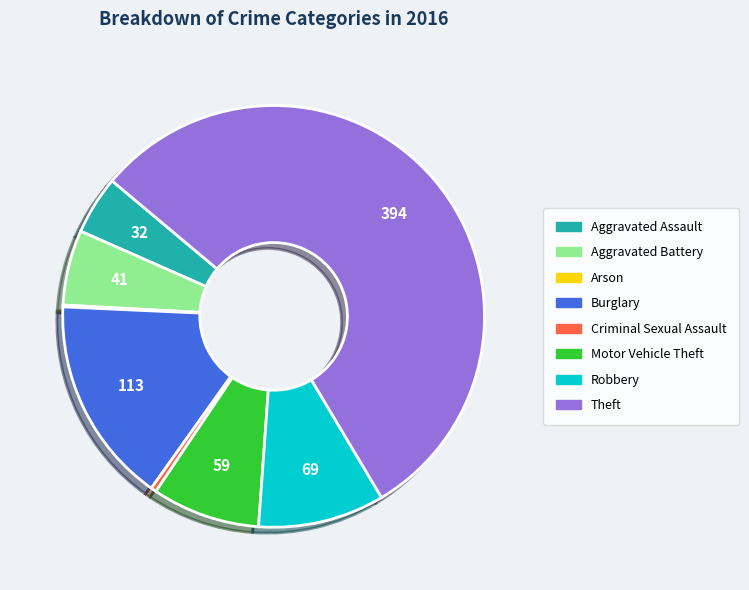

Between Motor Vehicle Theft and Criminal Sexual Assault, which is larger?

Motor Vehicle Theft